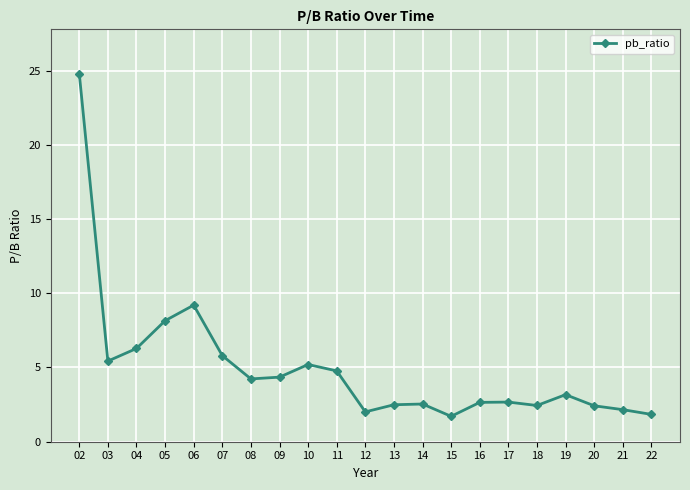

What is the difference between the values at 18 and 03?

3.0